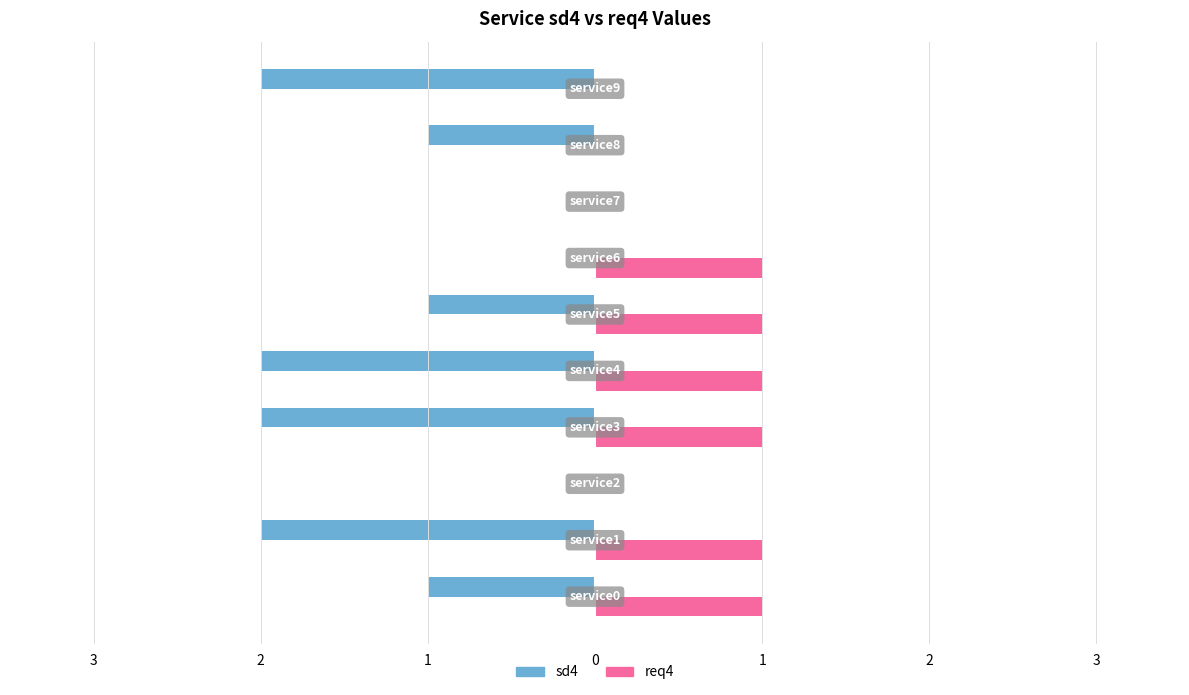

What are all the series names shown in the legend?

sd4, req4